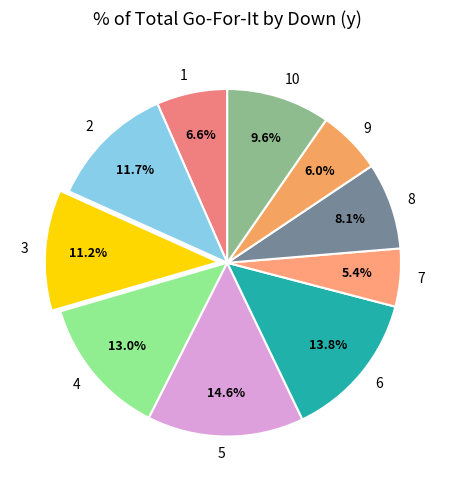

Count the number of slices in the pie.

10